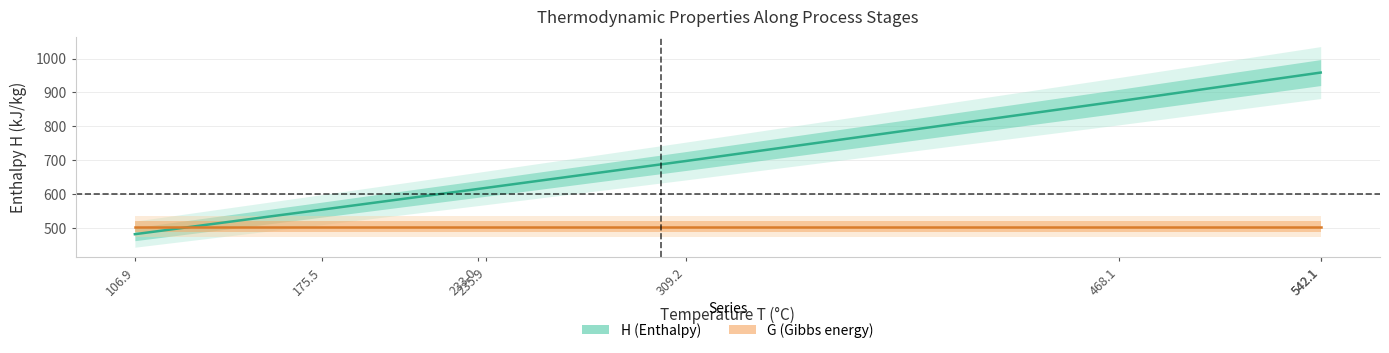

What is the spread (max minus min) of values at 235.9?

114.5